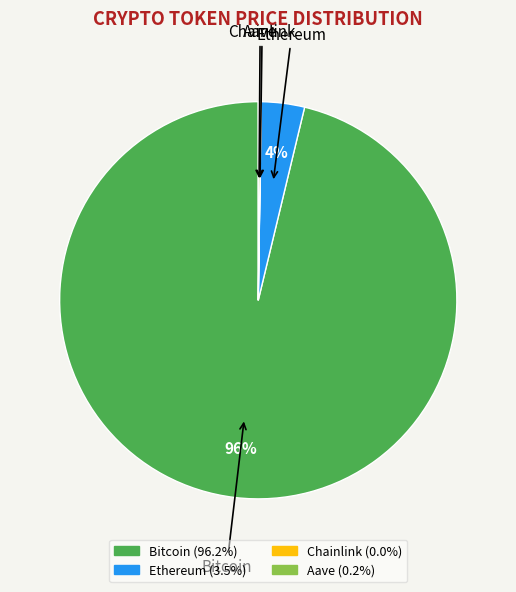

What is the largest slice in the pie chart?

Bitcoin